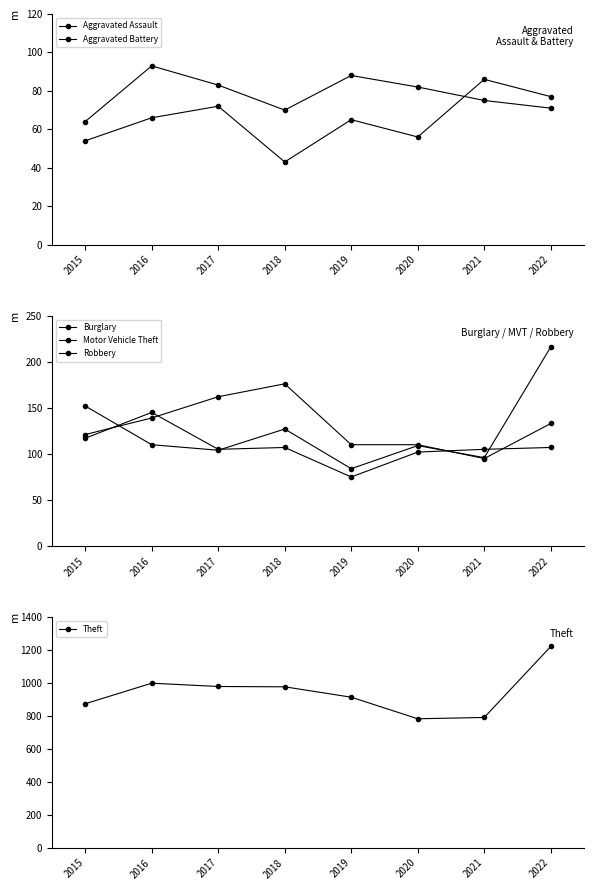

True or false: Aggravated Assault has a value of 54 at 2015.

True